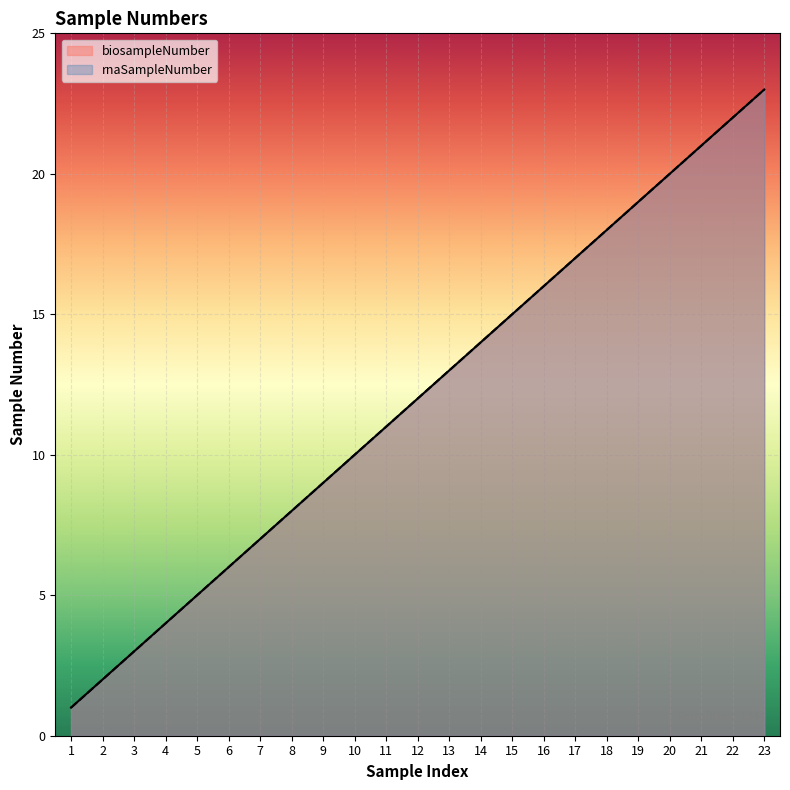

Does the chart display data point markers on the line(s)?

No